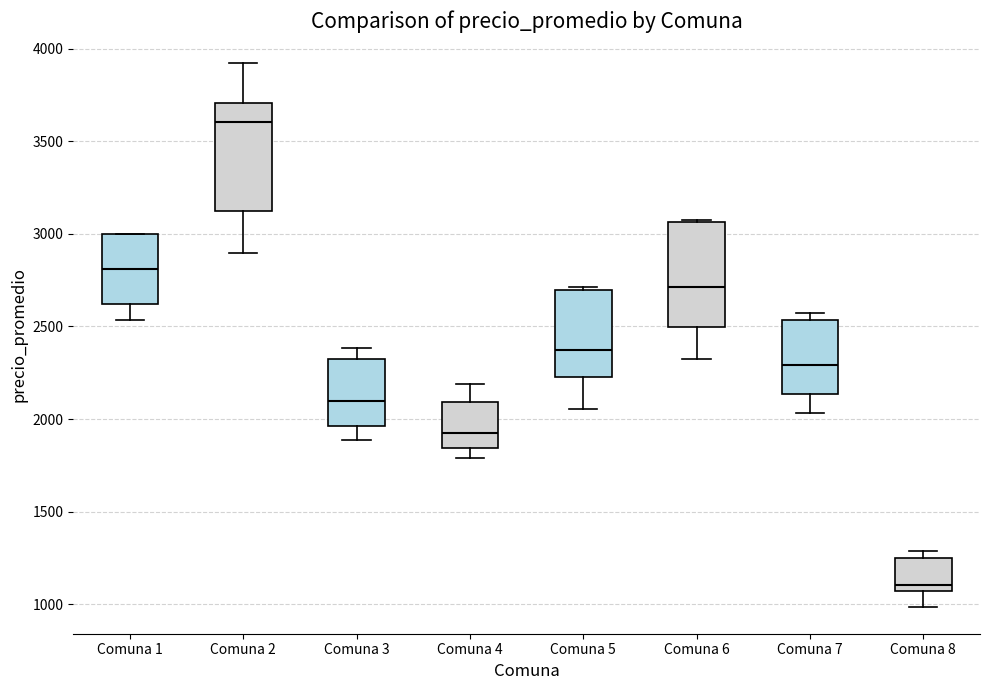

Reading left to right, read every box against the y-axis: the position of its median line, the range the box covers, and the ends of its whiskers. The values are not printed on the chart, so give them approximately, as read against the axis.

Comuna 1: median 2800, box 2600 to 3000, whiskers 2550 to 3000
Comuna 2: median 3600, box 3100 to 3700, whiskers 2900 to 3900
Comuna 3: median 2100, box 1950 to 2300, whiskers 1900 to 2400
Comuna 4: median 1950, box 1850 to 2100, whiskers 1800 to 2200
Comuna 5: median 2350, box 2250 to 2700, whiskers 2050 to 2700 (just above the box's upper edge)
Comuna 6: median 2700, box 2500 to 3050, whiskers 2300 to 3050
Comuna 7: median 2300, box 2150 to 2550, whiskers 2050 to 2550 (just above the box's upper edge)
Comuna 8: median 1100, box 1050 to 1250, whiskers 1000 to 1300